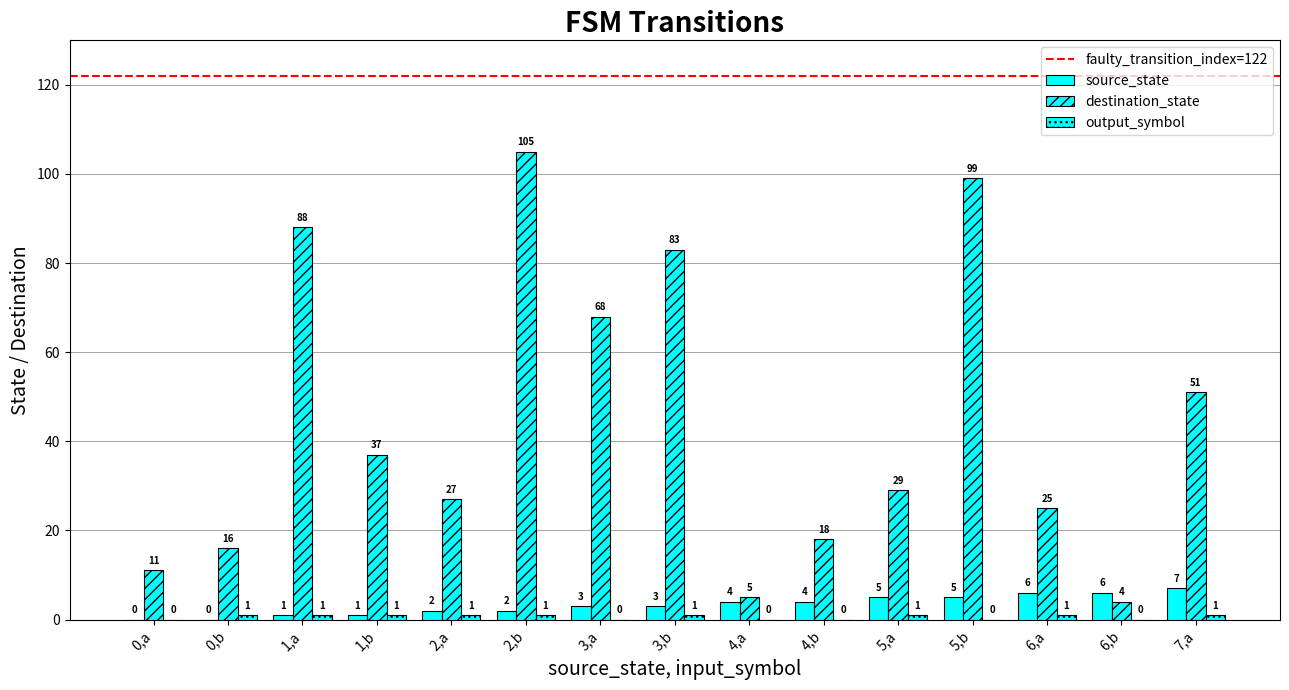

At which category is the sum across all series the highest?

2,b